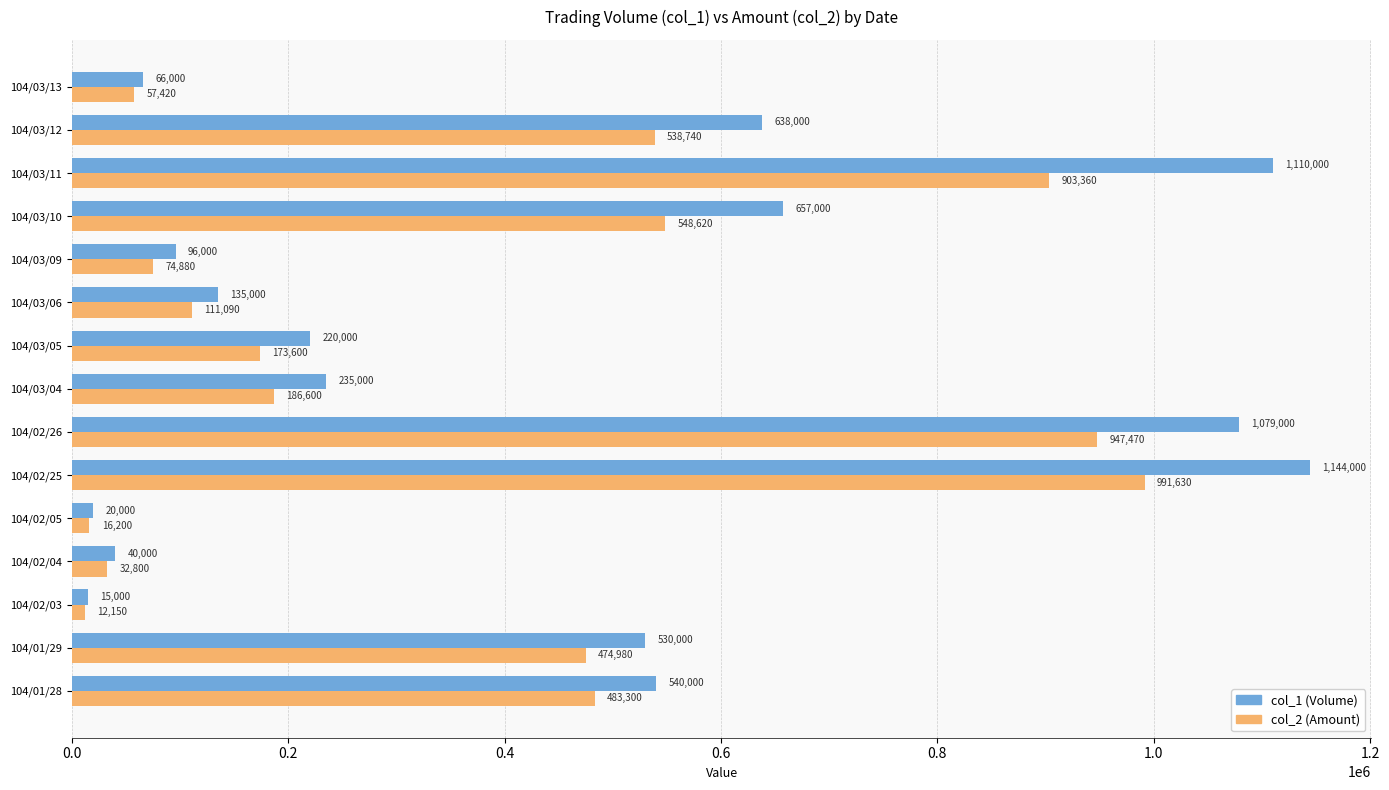

What is the spread (max minus min) of values at 104/03/04?

48400